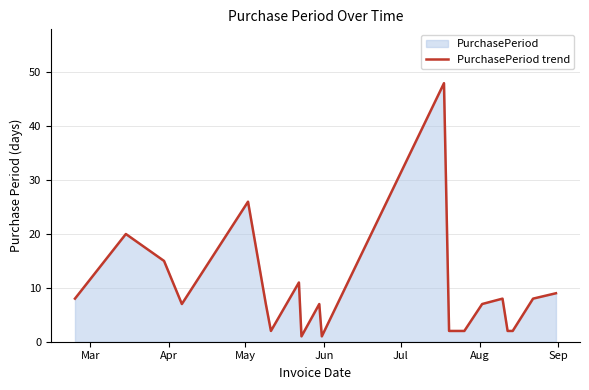

What is the difference between the maximum and minimum values?

47